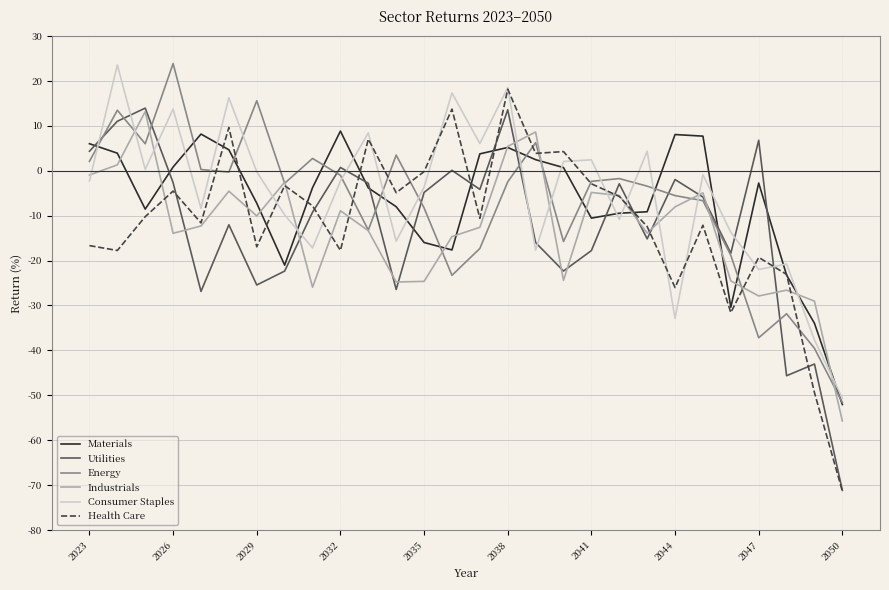

What are all the series names shown in the legend?

Materials, Utilities, Energy, Industrials, Consumer Staples, Health Care